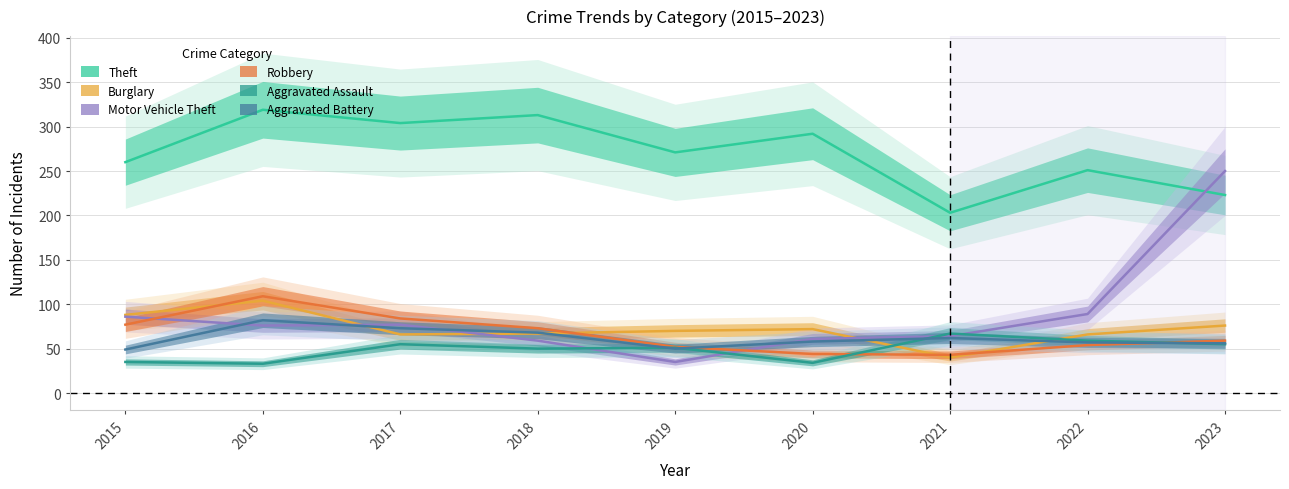

How many data points in Burglary are less than 70?

4